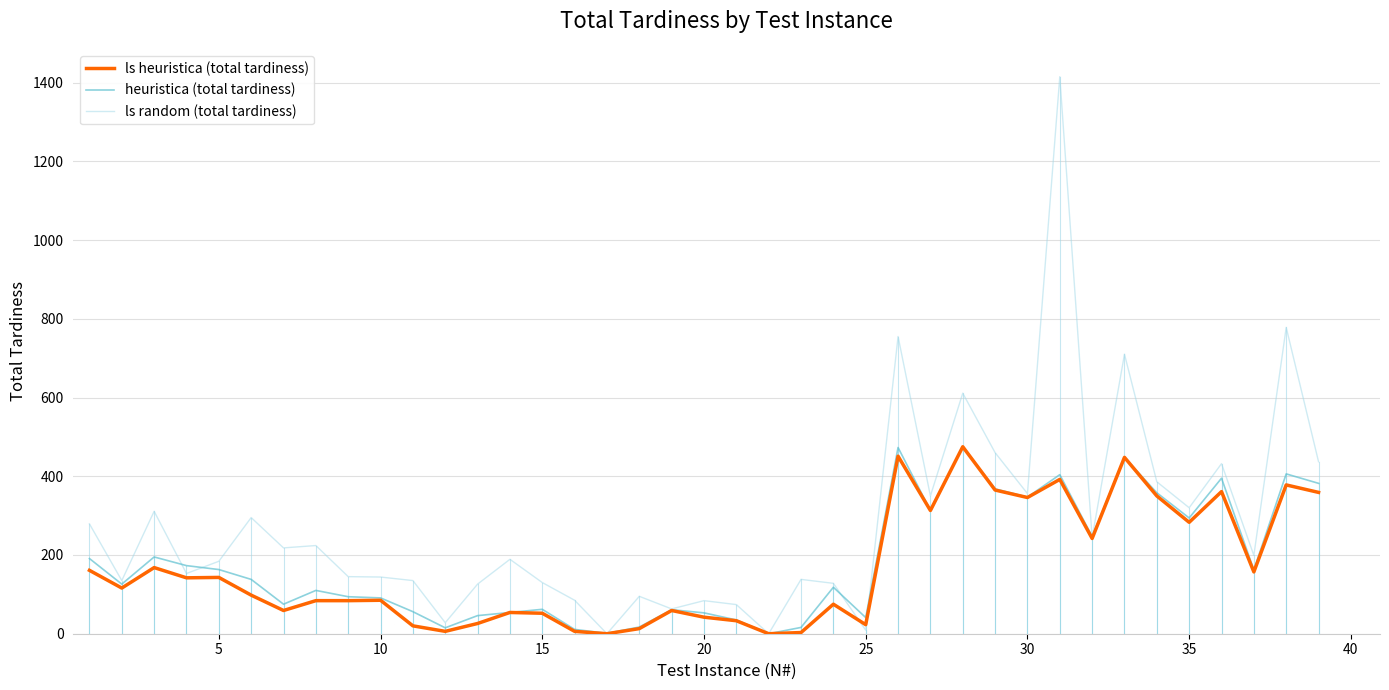

Which series has the largest range (max minus min)?

ls random (total tardiness)